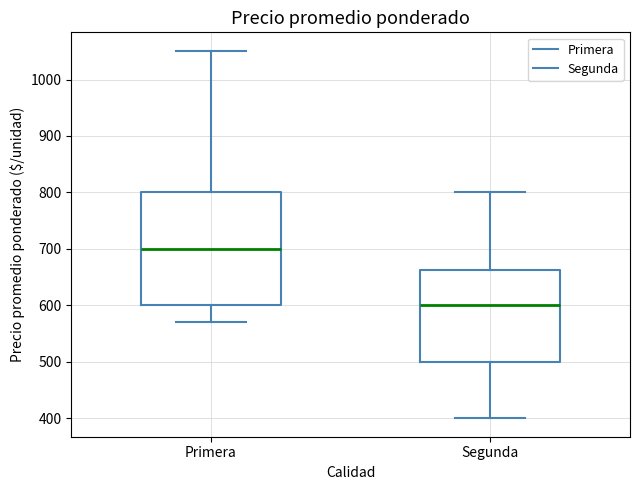

Where is the upper edge of the box for Primera on the y-axis? The values are not printed on the chart, so give them approximately, as read against the axis.

800